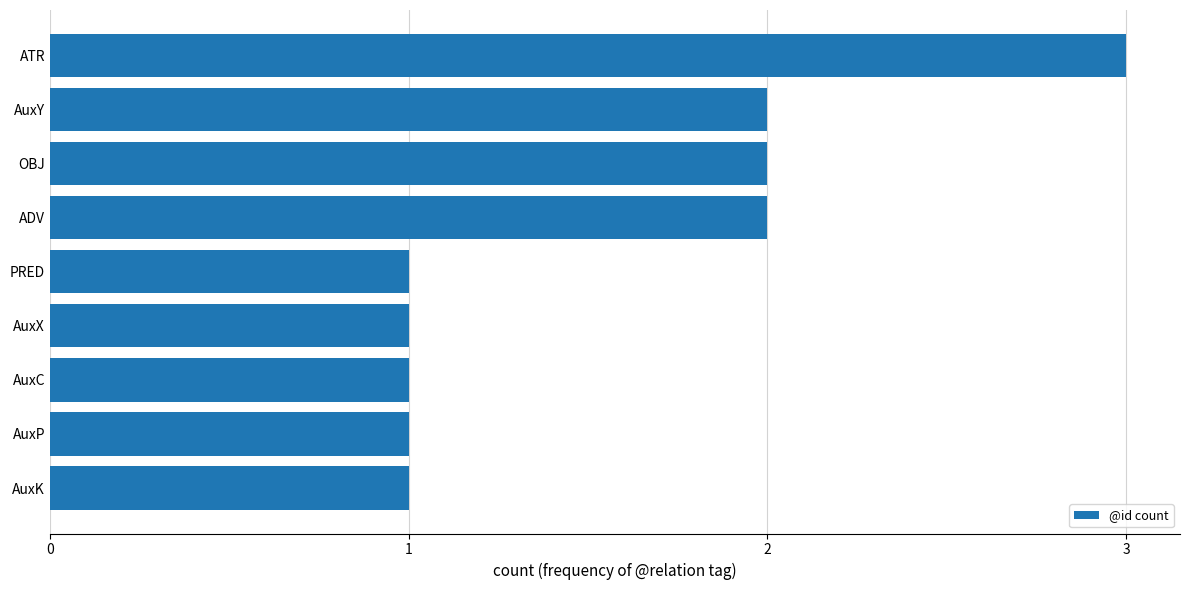

Which has a higher value, AuxC or OBJ?

OBJ